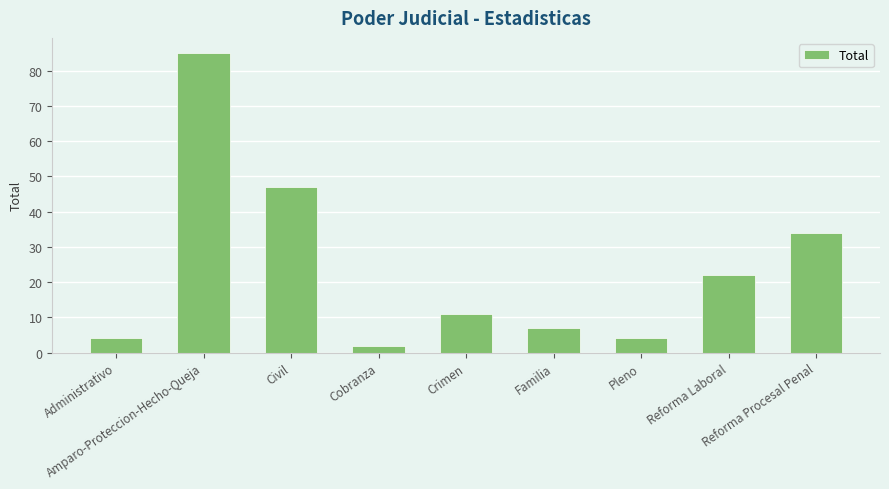

Approximately how many times larger is the value at Reforma Laboral compared to Amparo-Proteccion-Hecho-Queja?

0.3